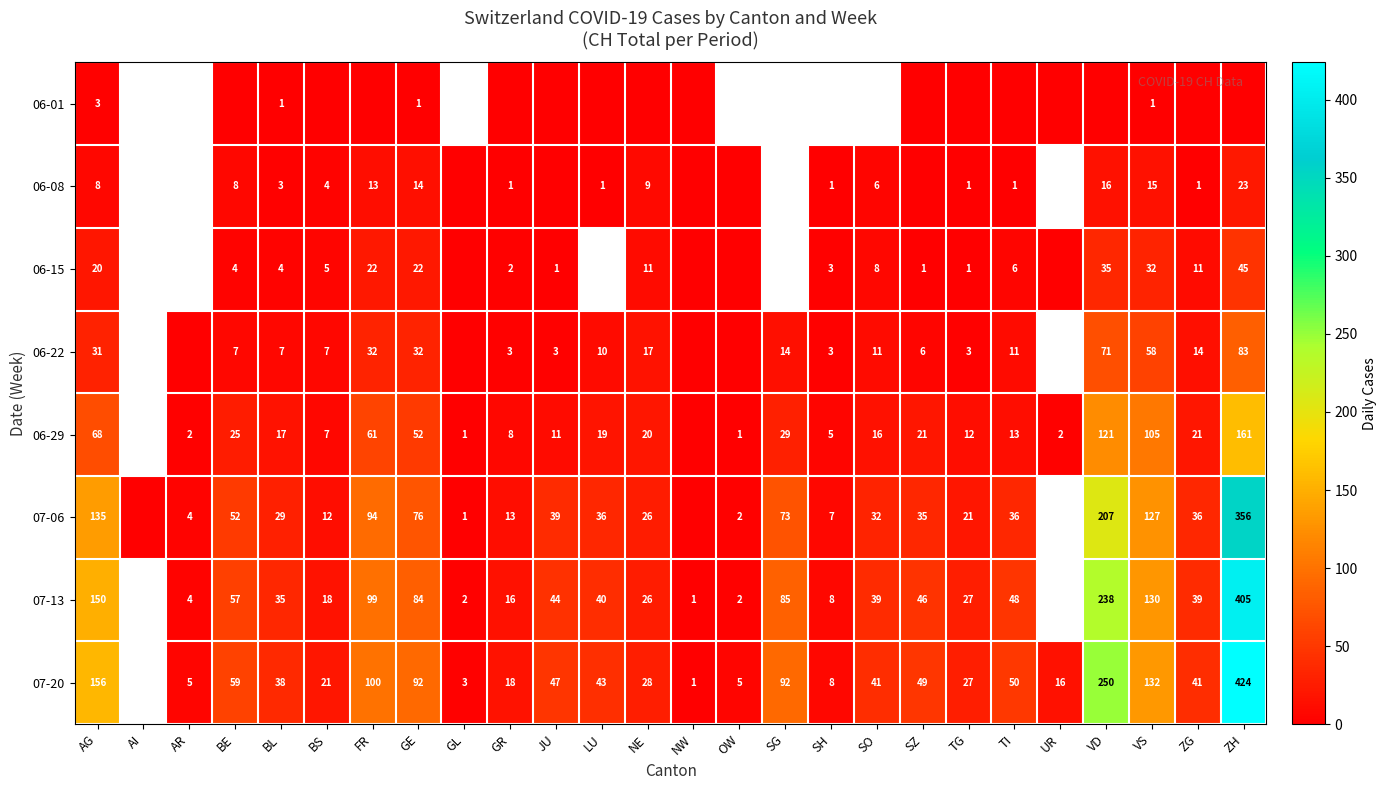

Count the number of data series in this chart.

8